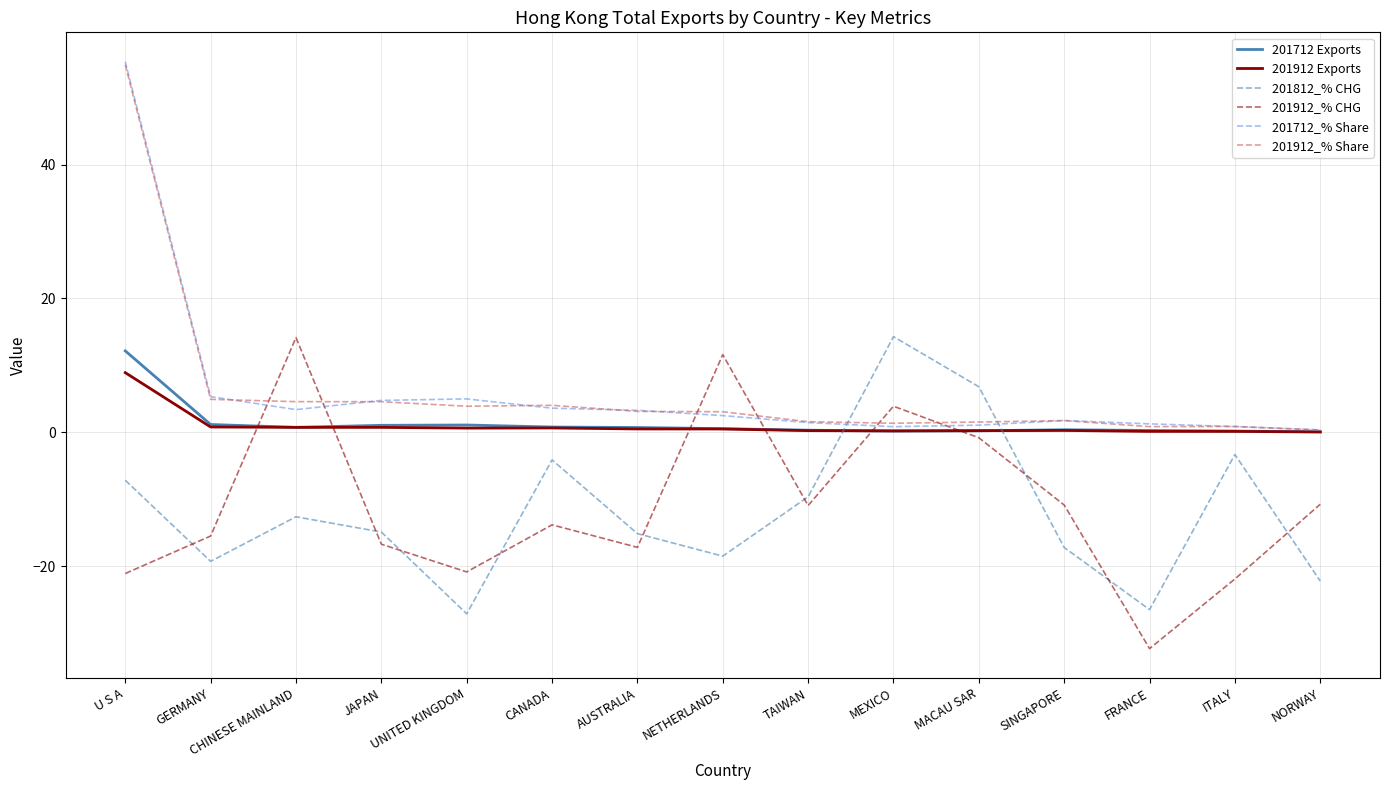

What are all the series names shown in the legend?

201712 Exports, 201912 Exports, 201812_% CHG, 201912_% CHG, 201712_% Share, 201912_% Share